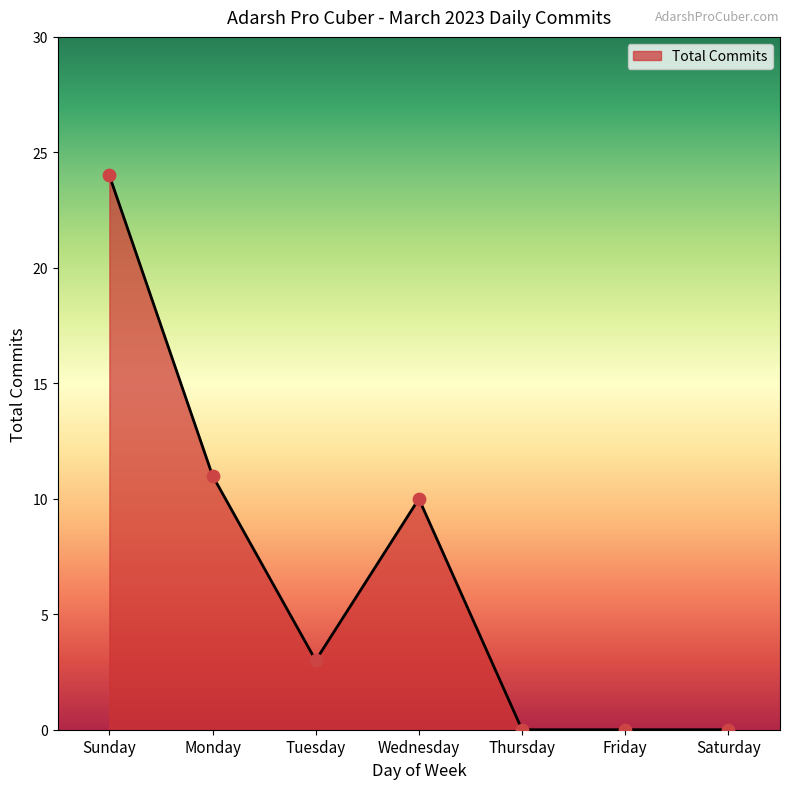

What is the ratio of the value at Wednesday to the value at Tuesday?

3.3